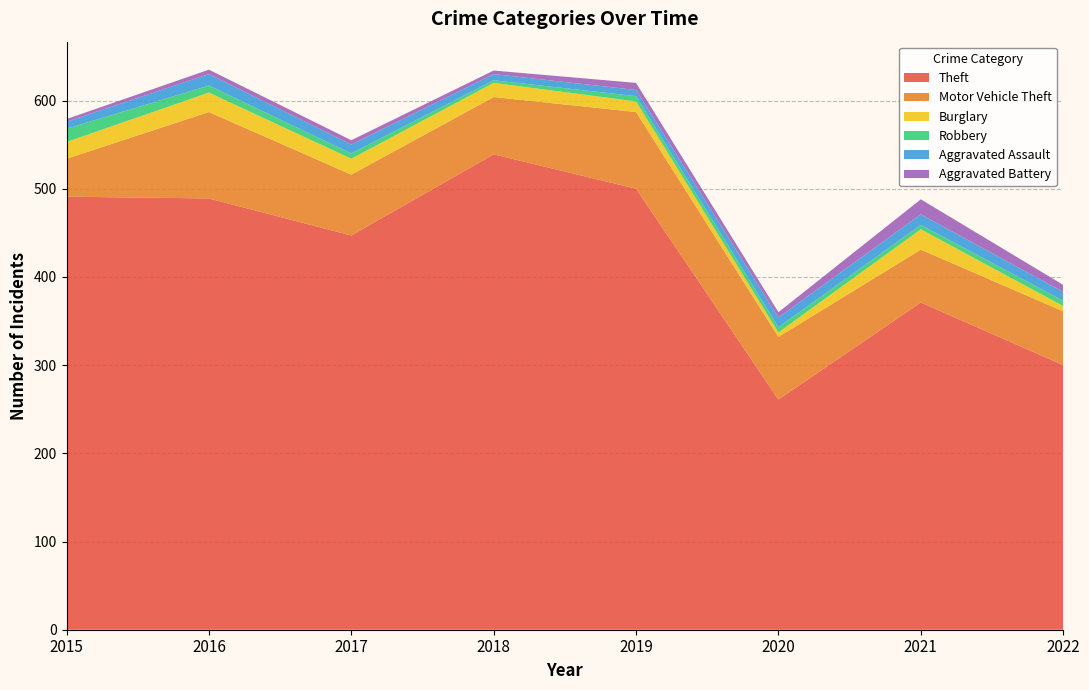

Reading left to right, what are all the values shown in this chart?

Theft: 491	489	447	539	500	261	371	300
Motor Vehicle Theft: 43	98	69	65	87	71	60	61
Burglary: 19	22	18	16	12	5	23	6
Robbery: 15	8	6	3	6	6	5	6
Aggravated Assault: 8	13	10	7	7	11	12	10
Aggravated Battery: 3	5	5	4	8	6	17	8